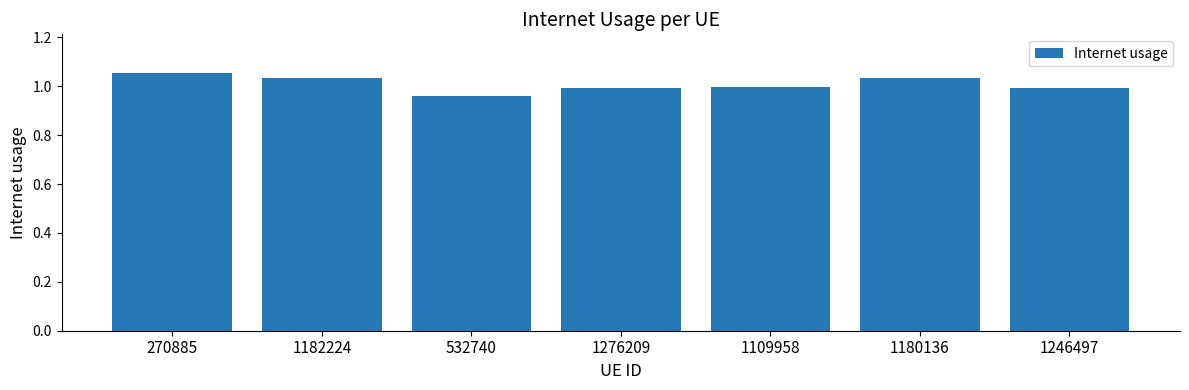

What is the sum of all values?

7.1